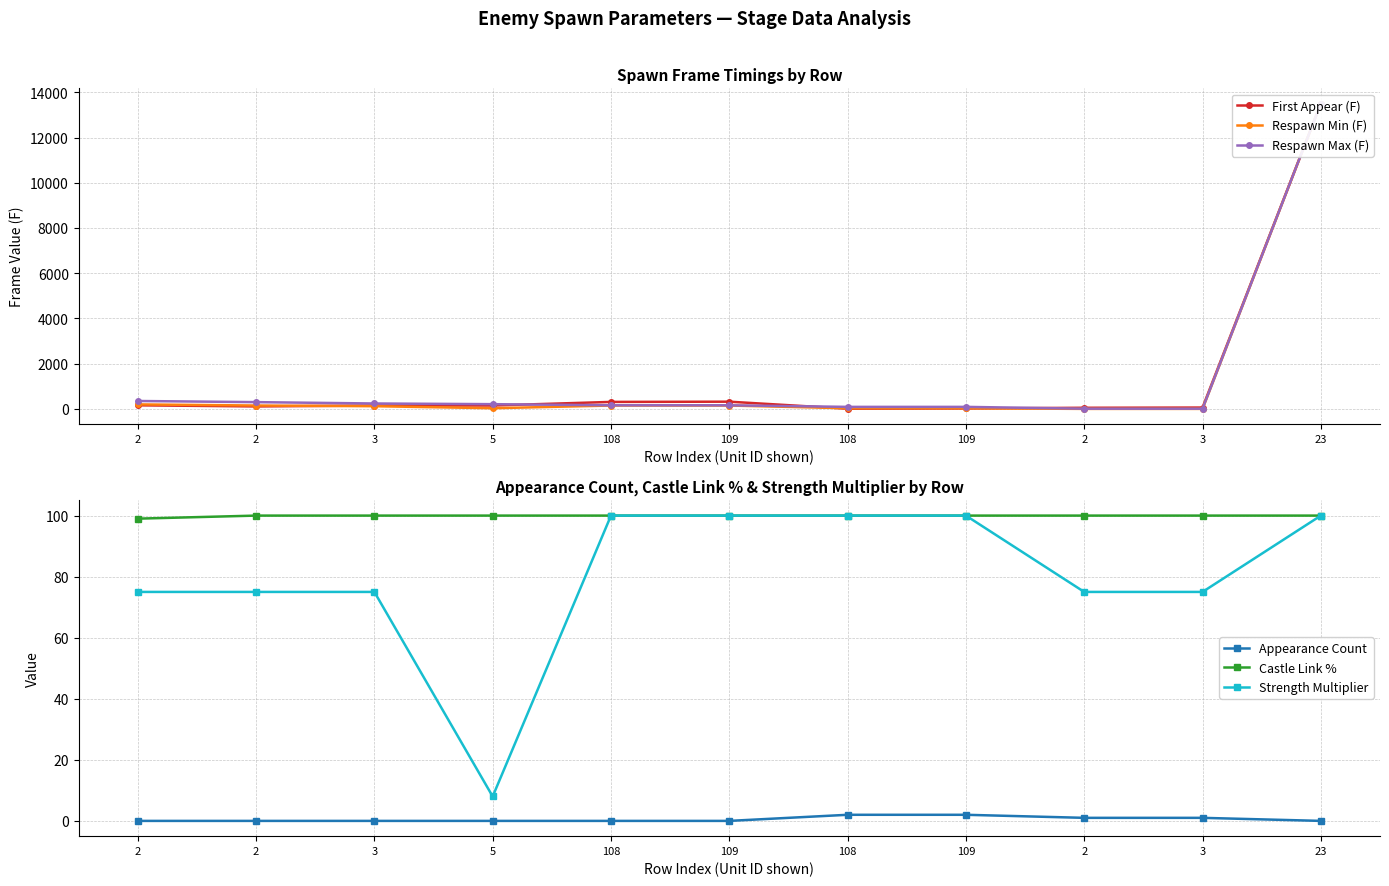

What is the total value across all series at 23?

40700